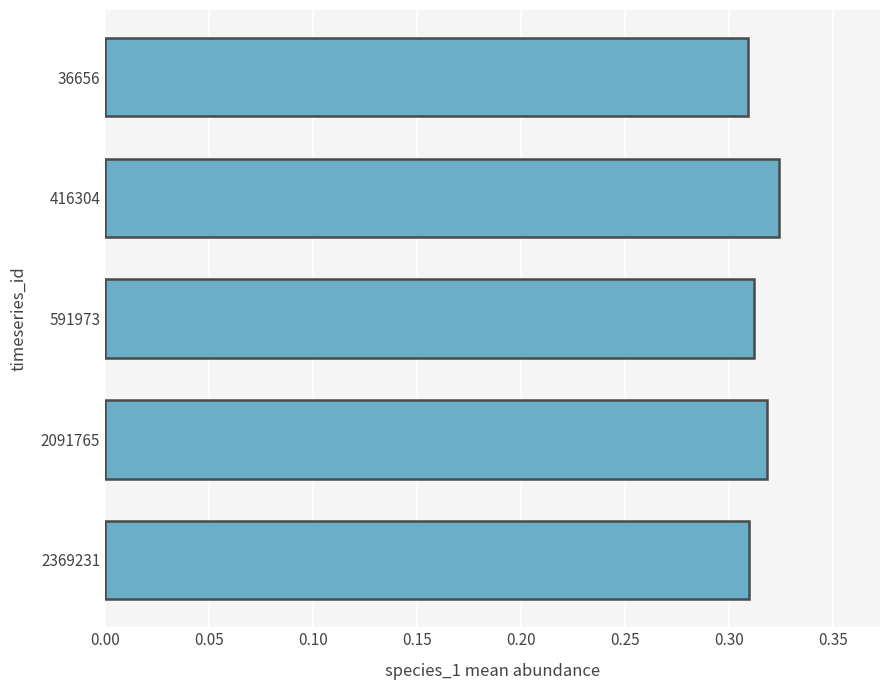

What is the sum of all values?

1.6